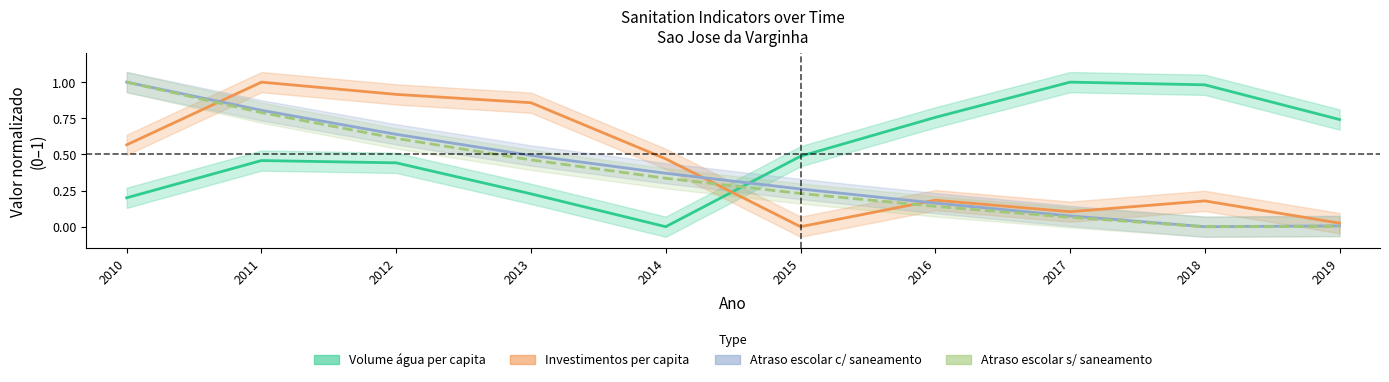

Where is the first local minimum for Atraso escolar c/ saneamento?

2018